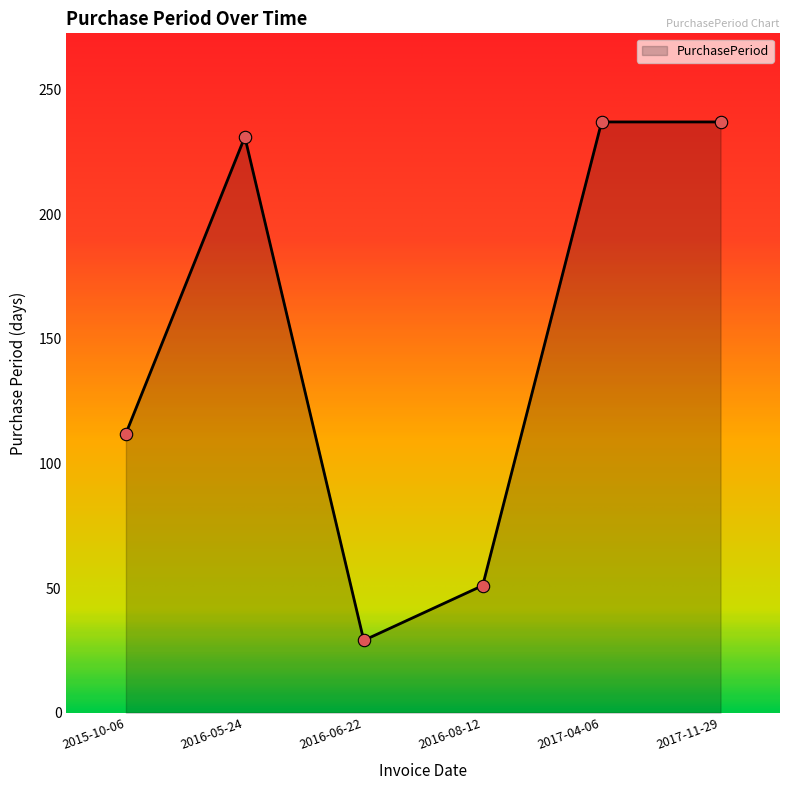

Which has a higher value, 2017-04-06 or 2015-10-06?

2017-04-06